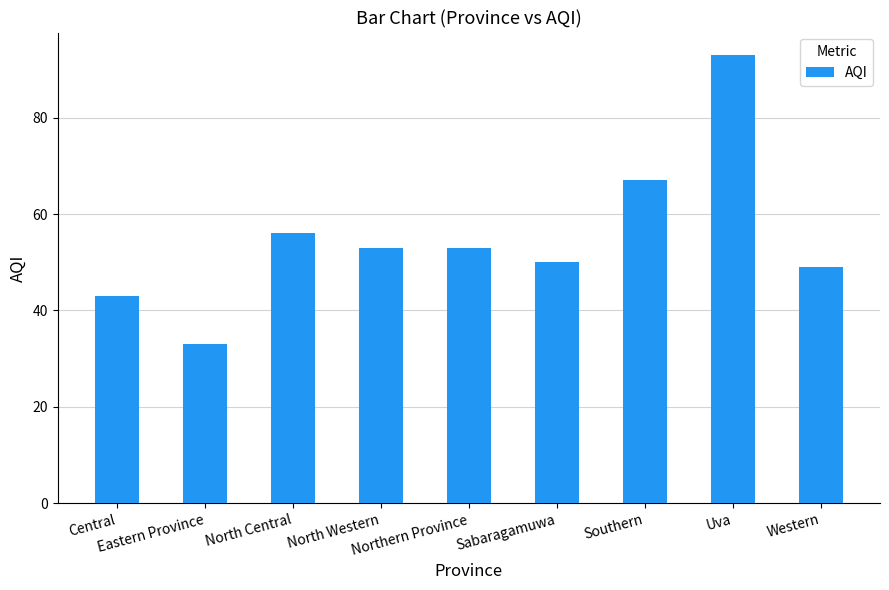

What is the label of the 3rd bar from the right?

Southern